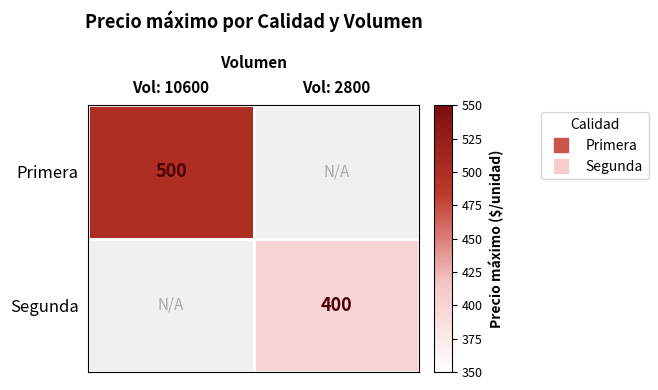

Rank the categories by Primera value from highest to lowest.

Vol: 10600, Vol: 2800